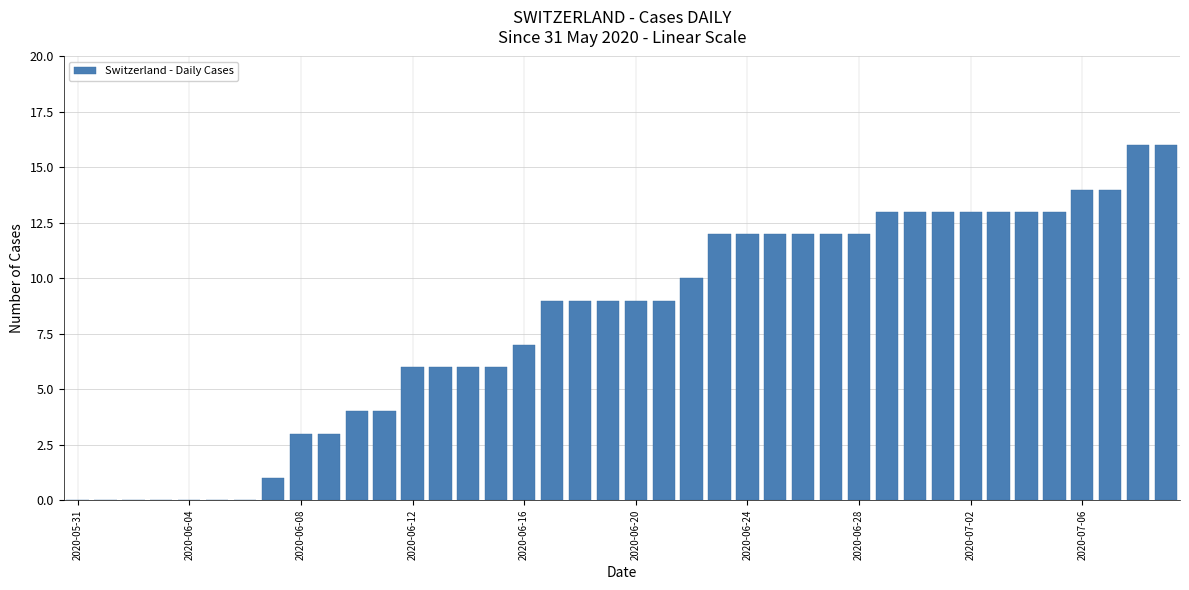

What is the maximum value shown in the chart?

16